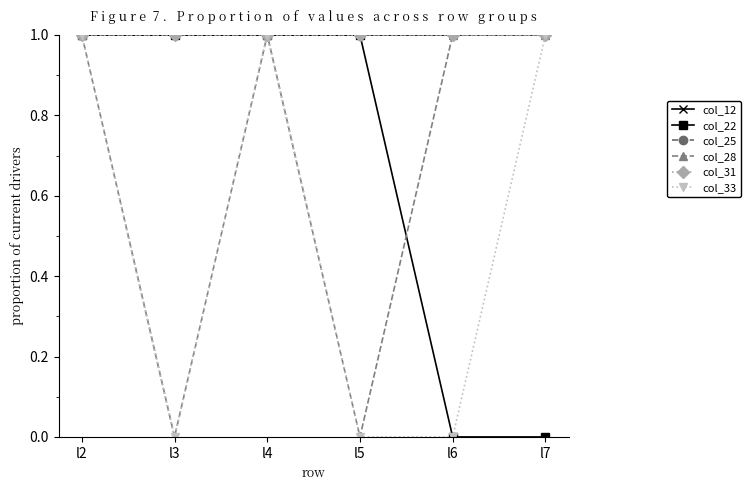

At which category does col_33 reach its first local valley?

l3